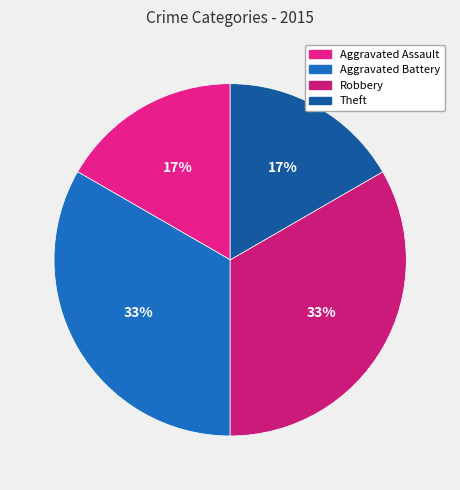

How many segments does this pie chart have?

4